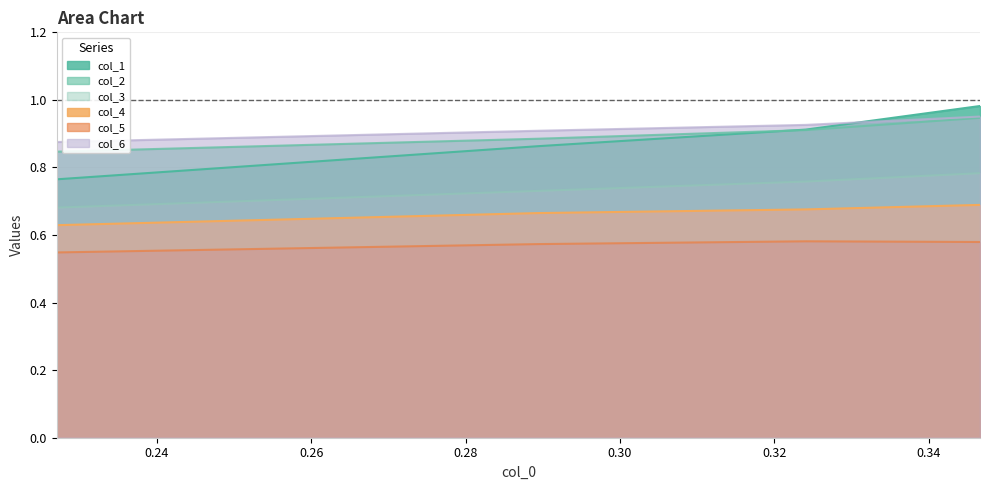

True or false: col_1 and col_5 intersect in this chart.

False